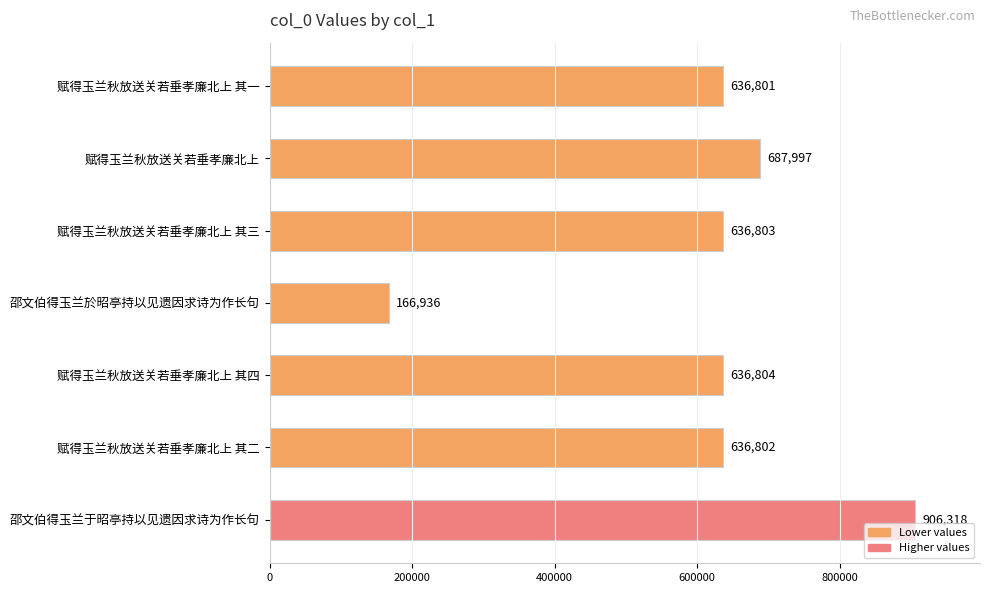

What is the difference between the maximum and minimum values?

739382